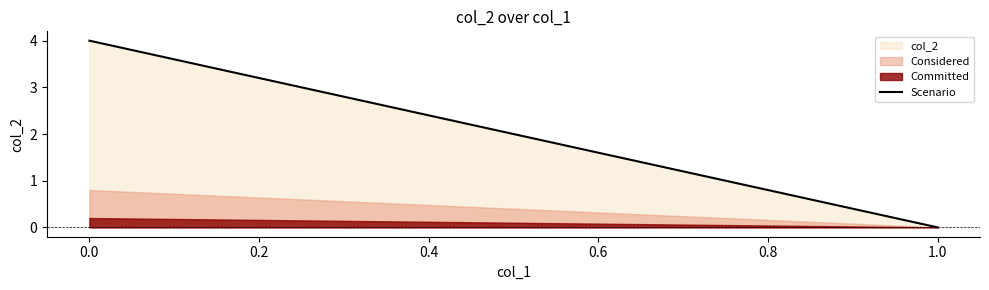

Rank the series at 0.0 from lowest to highest value.

Committed, Considered, col_2